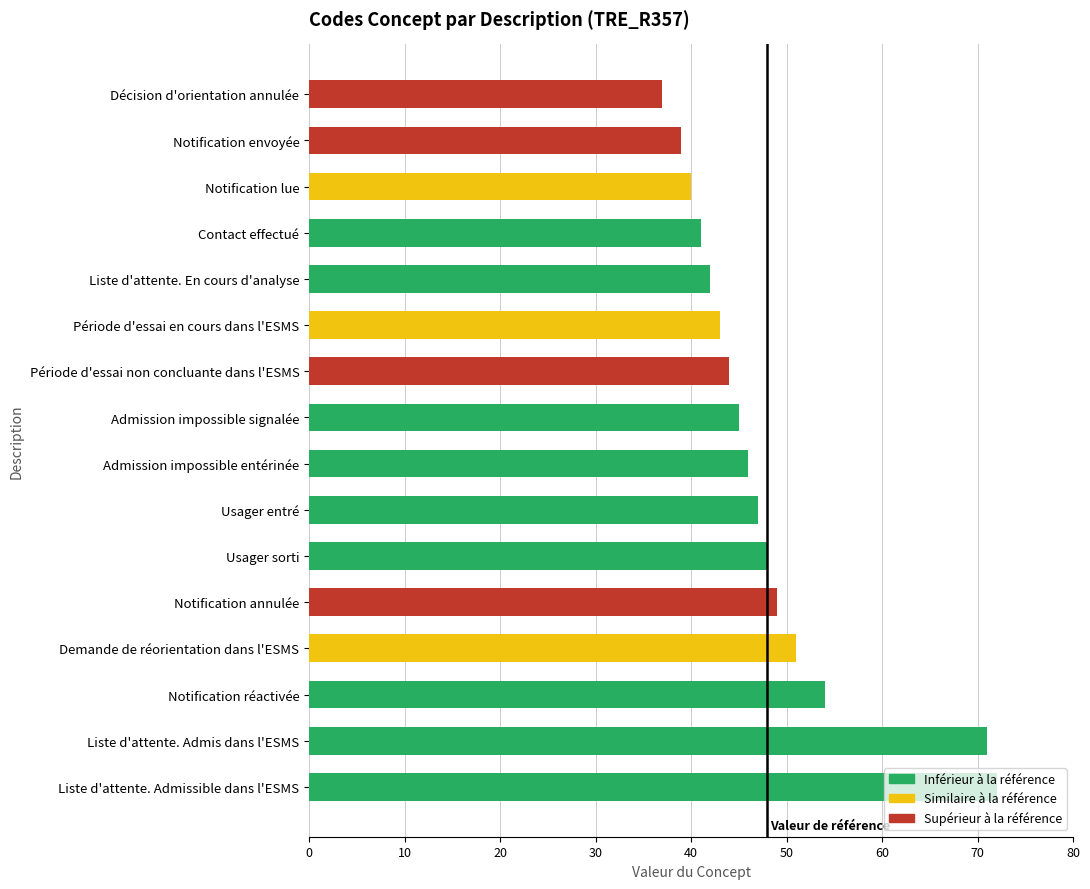

How many distinct data groups are displayed?

1